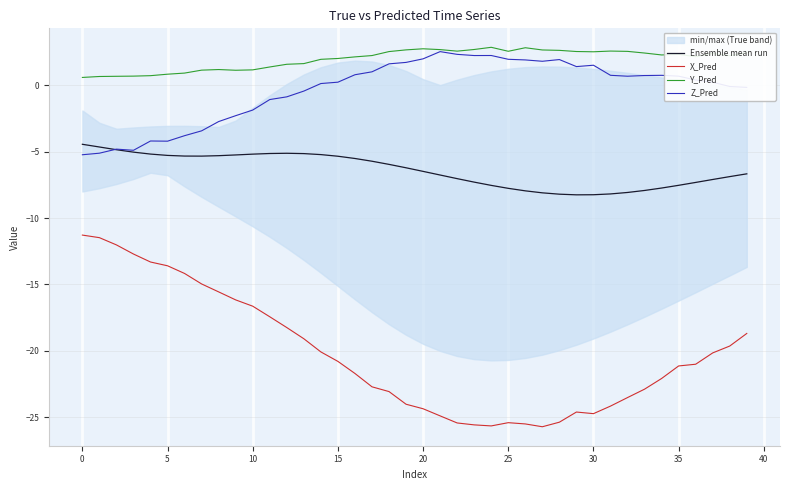

How many lines are shown in the chart?

4